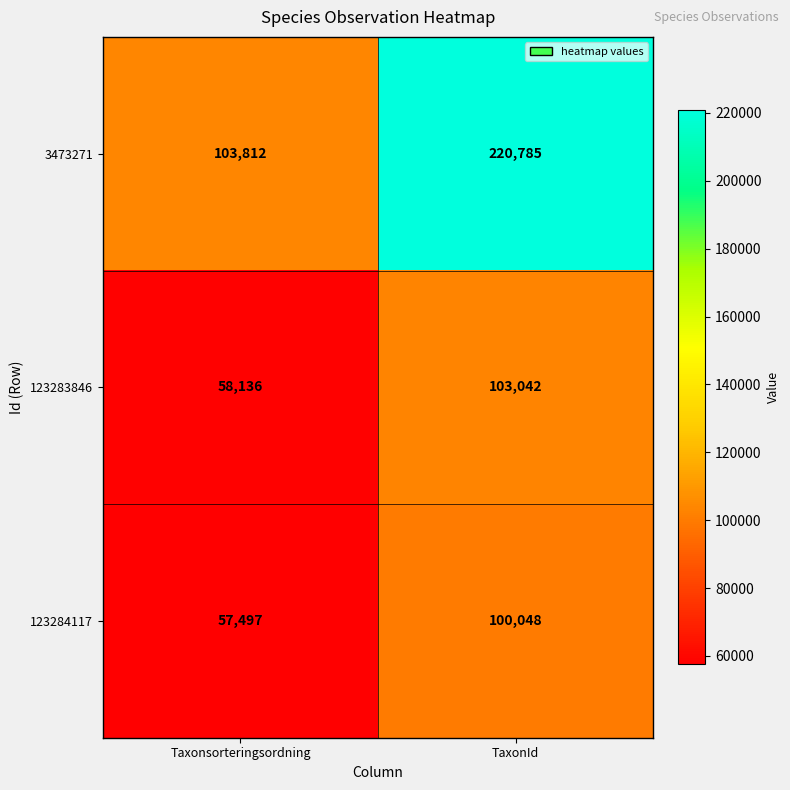

True or false: 123283846 has a value of 58136 at Taxonsorteringsordning.

True